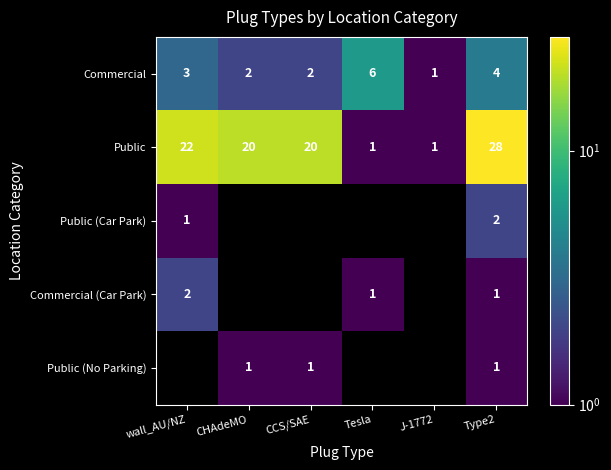

How many series are shown in this chart?

5